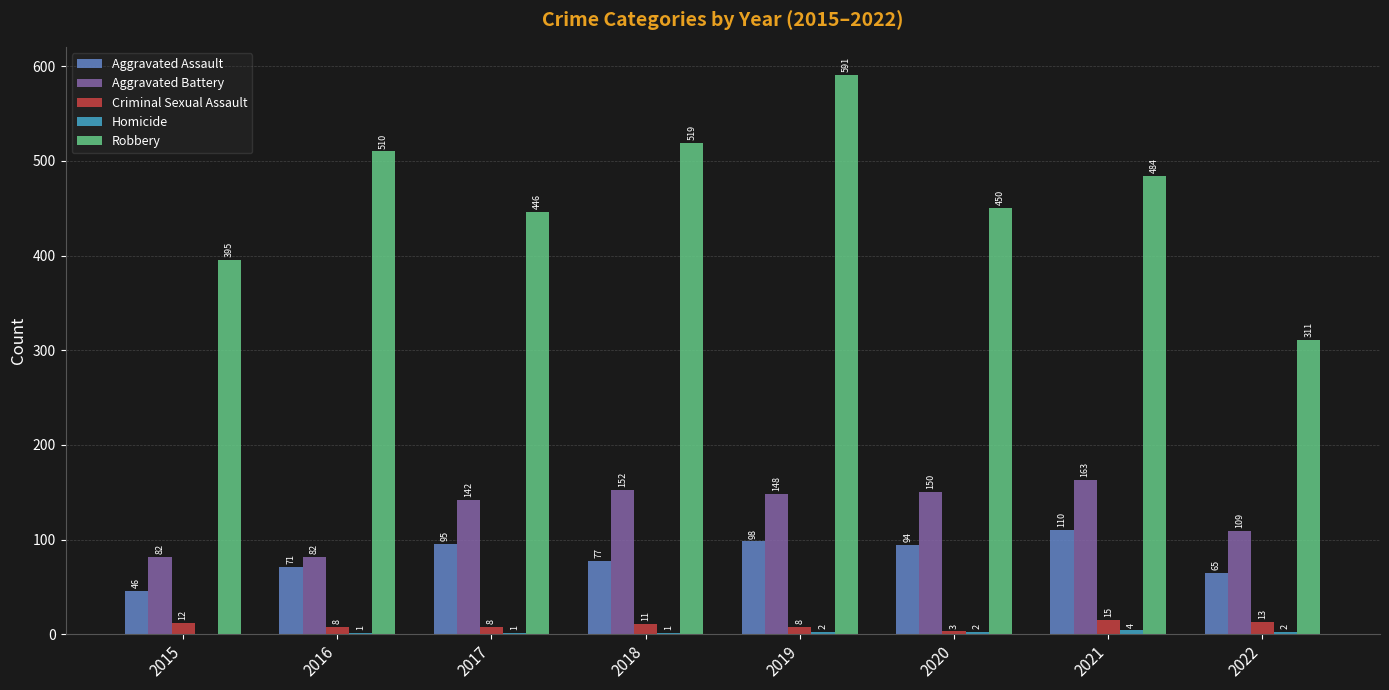

What is the sum of the Aggravated Battery values at 2020 and 2021?

313